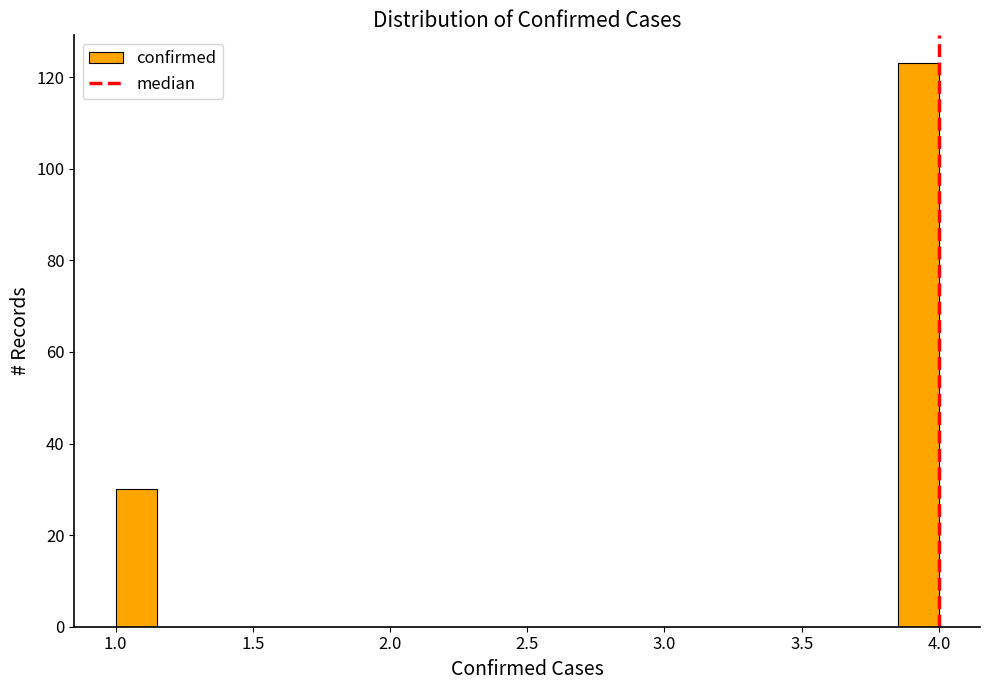

Around what value on the x-axis is the tallest bar? Give the approximate position of its centre, as read against the axis.

3.95